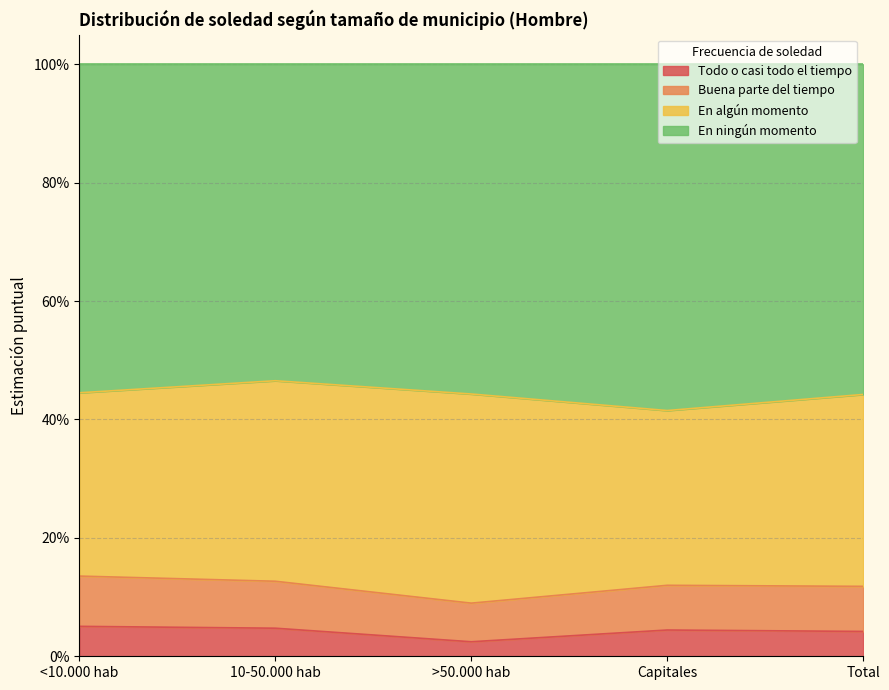

What is the label of the 2nd point from the right?

Capitales